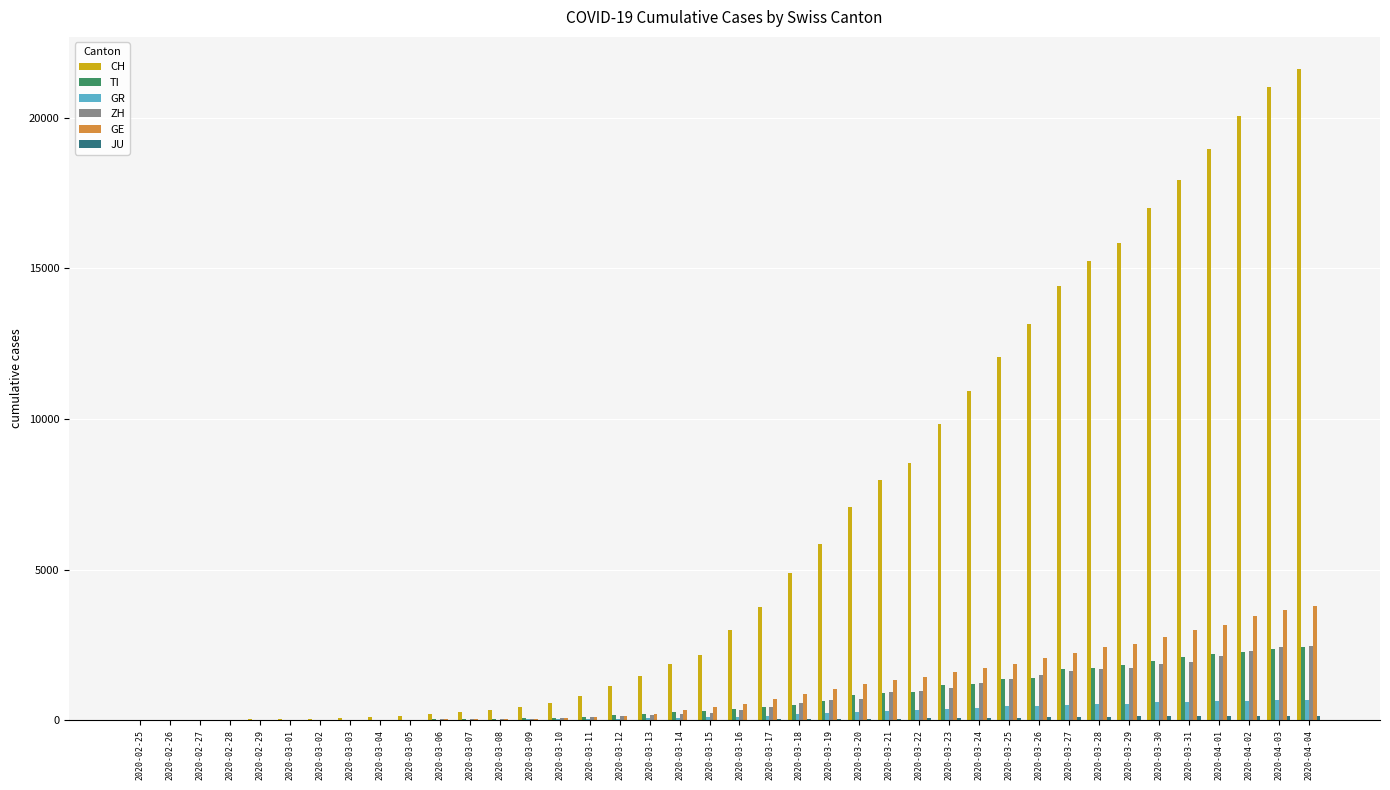

Is it true that GR equals 32 at 2020-03-10?

True